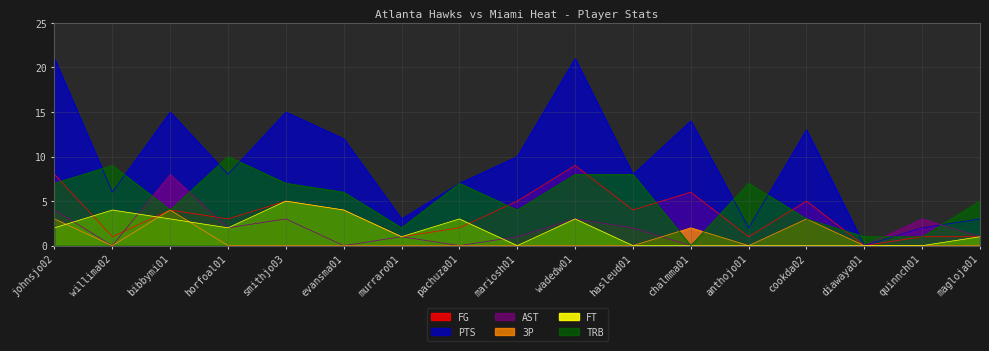

Which series has the largest total across all categories?

PTS